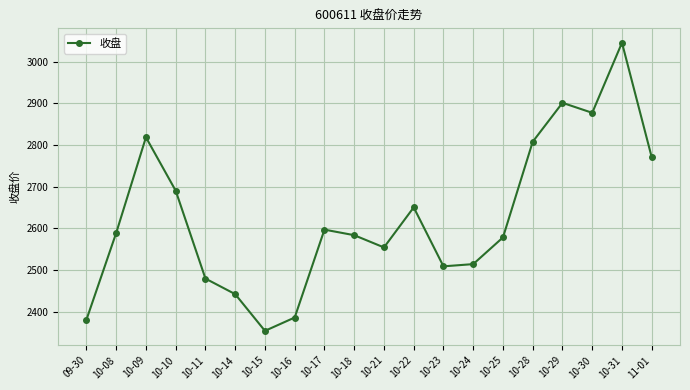

At which label is the value closest to 2699?

10-10